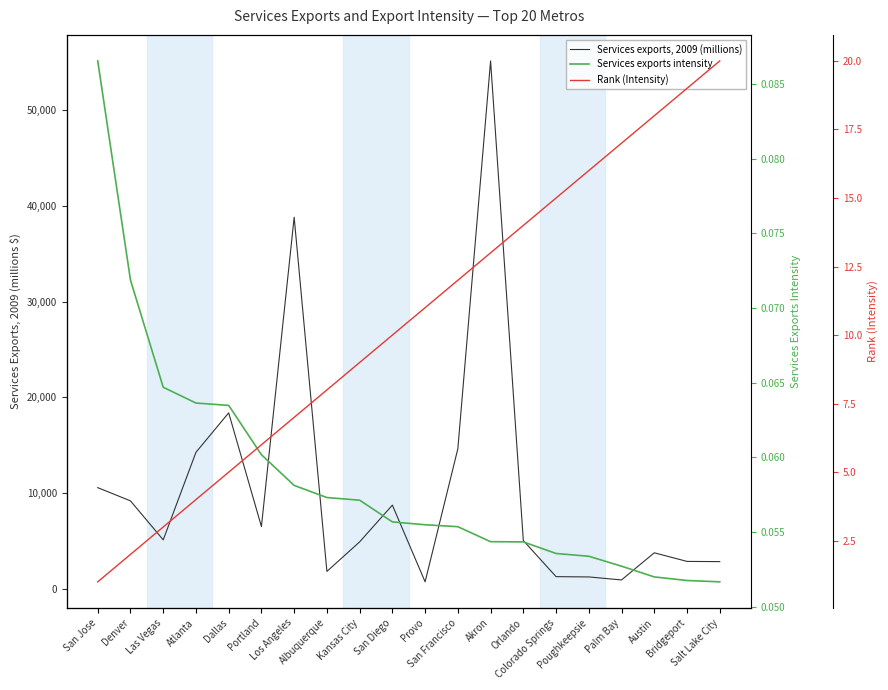

What is the difference between the highest and lowest values at Orlando?

5058.2